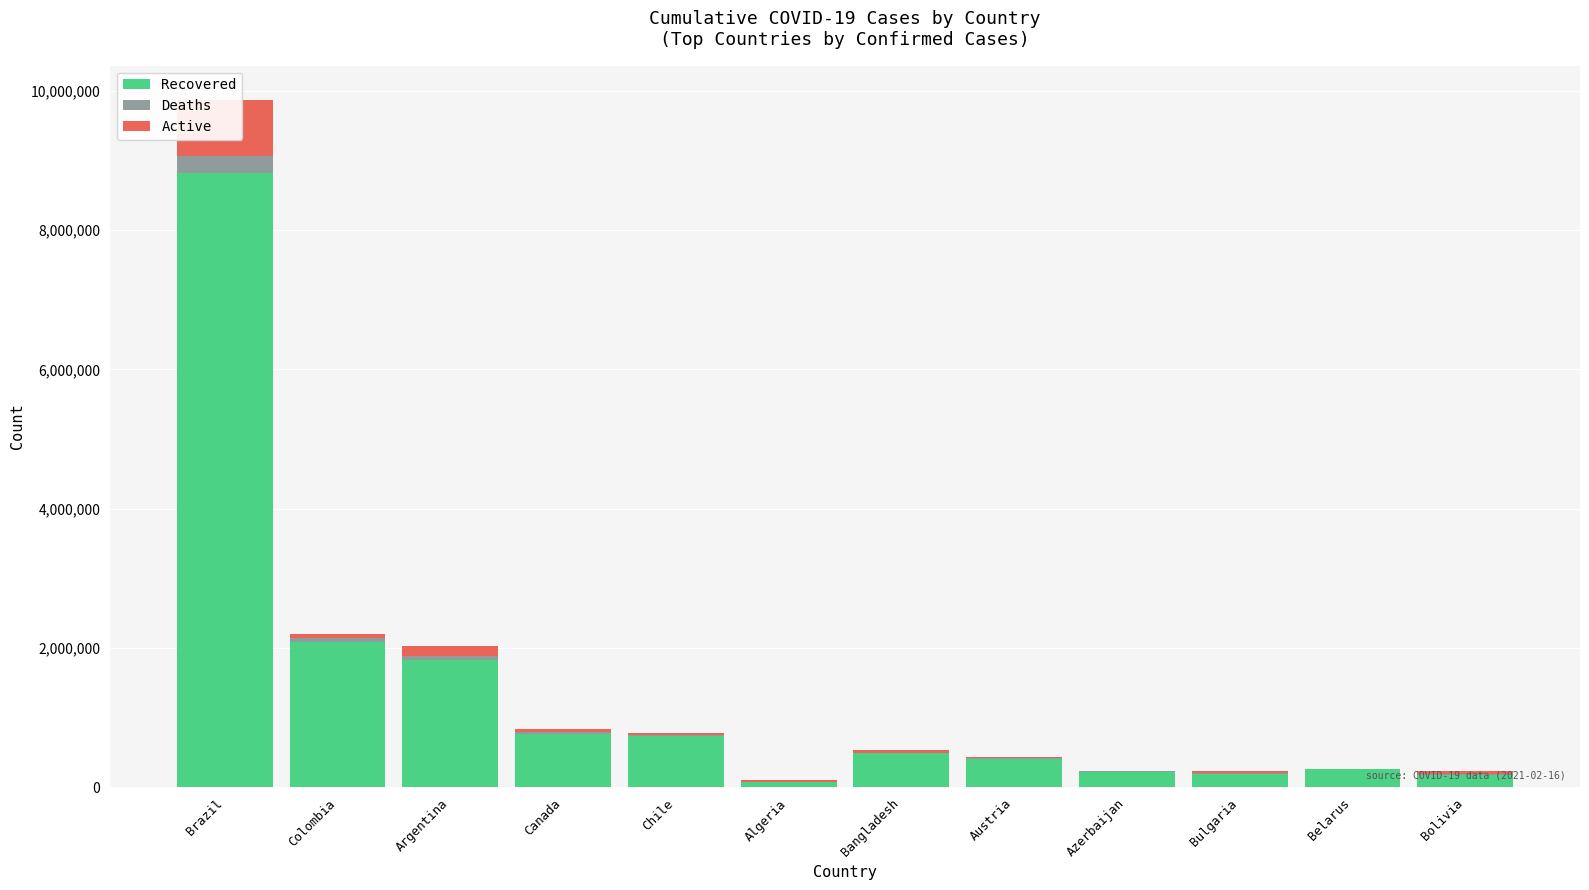

At which label is Active closest to 403625?

Argentina